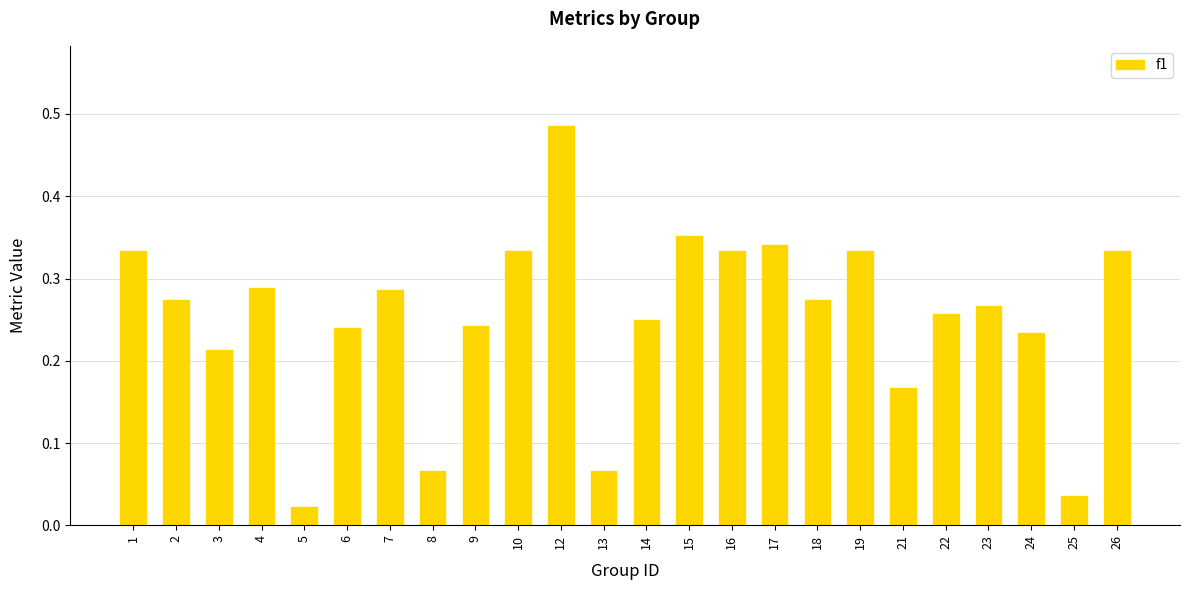

What is the sum of the values at 23 and 12?

0.8